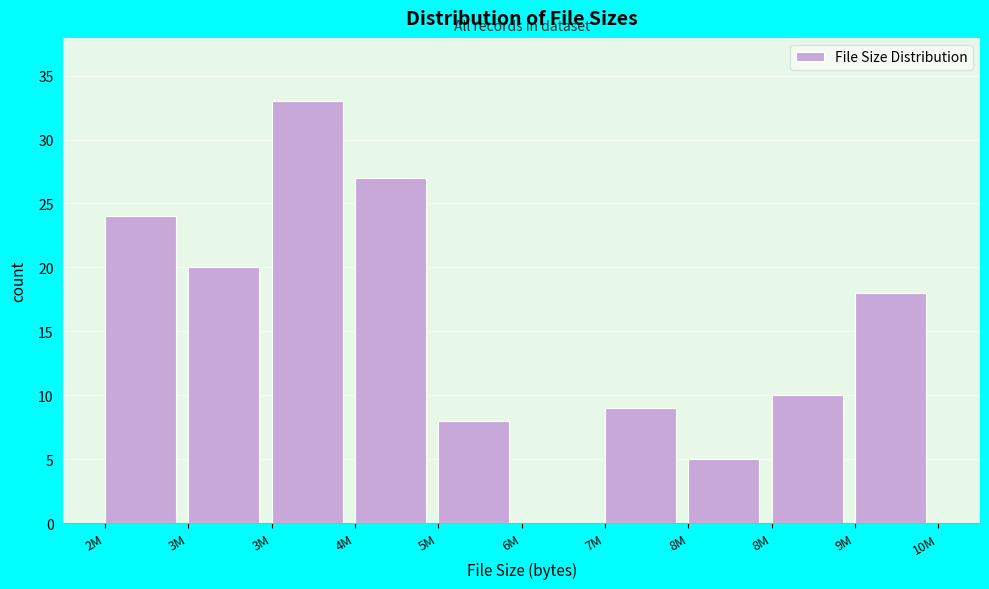

Are the bars horizontal?

No